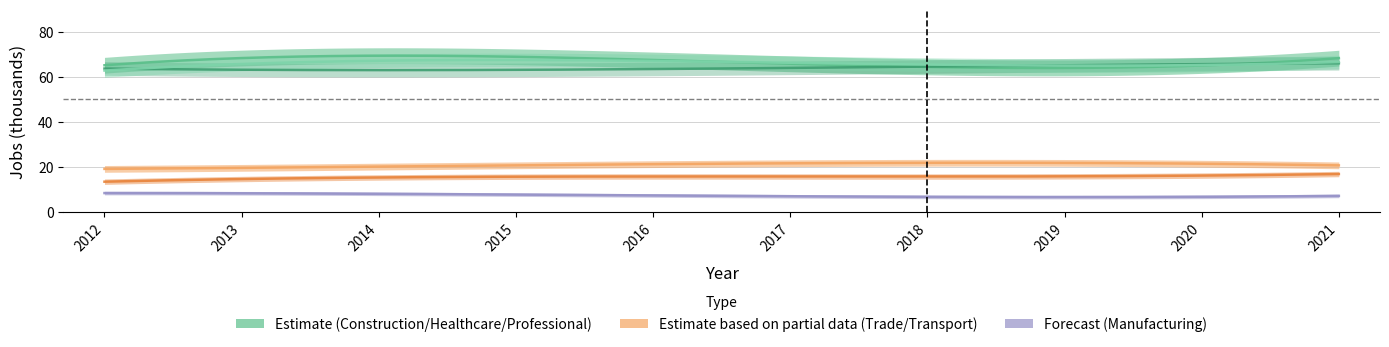

Reading left to right, what are all the values shown in this chart?

JobsConstruction: 63	71	72	68	64	65	65	66	66	67
JobsHealthcare: 64	63	62	64	64	64	64	65	66	66
JobsProfessional: 63	65	67	70	66	65	65	66	66	66
JobsTrade: 19	20	21	19	22	22	22	22	21	21
JobsTransport: 13	16	15	15	16	16	16	16	16	17
JobsManufacturing: 8	9	9	7	7	7	7	7	7	7